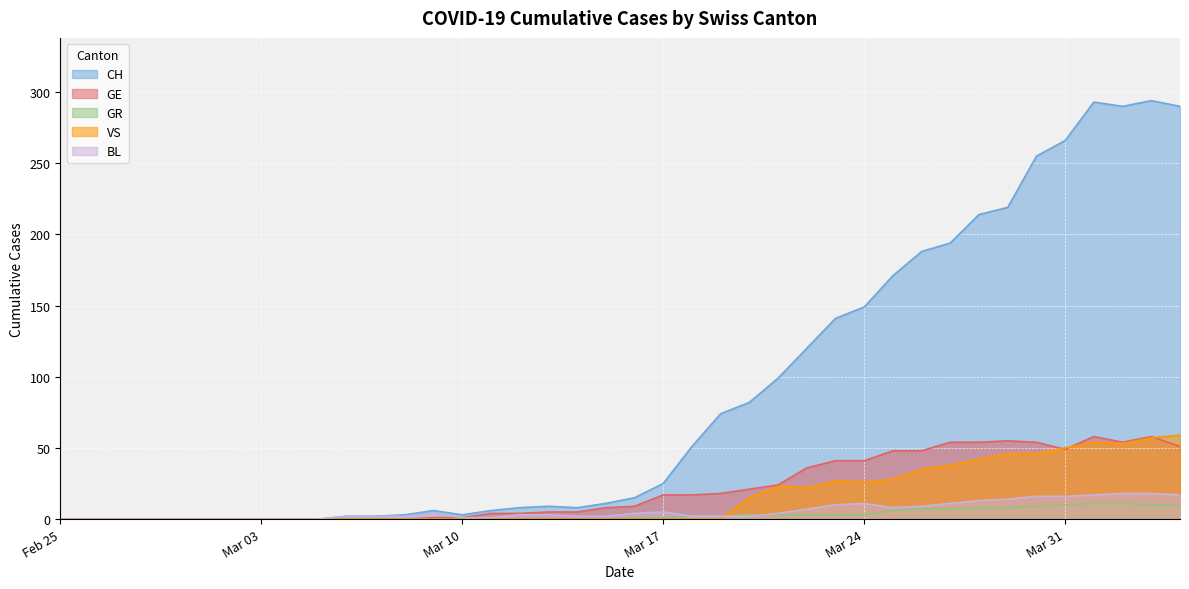

True or false: GE and CH intersect in this chart.

False